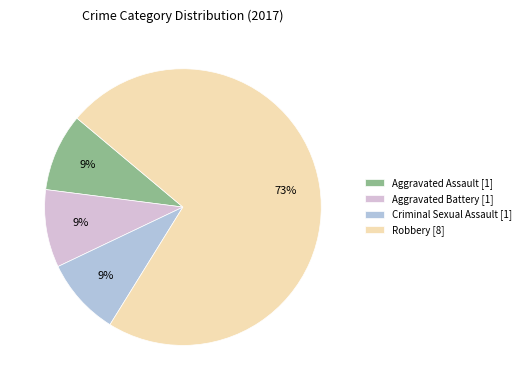

Is it true that Aggravated Battery [1] is 9% of the pie?

True